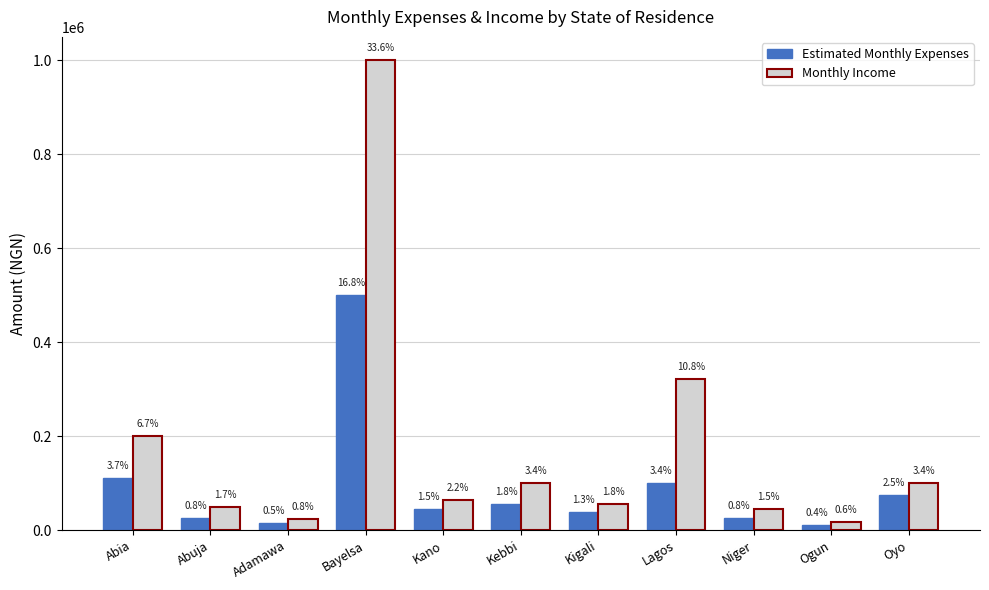

What is the difference between the highest and lowest values at Kigali?

16000